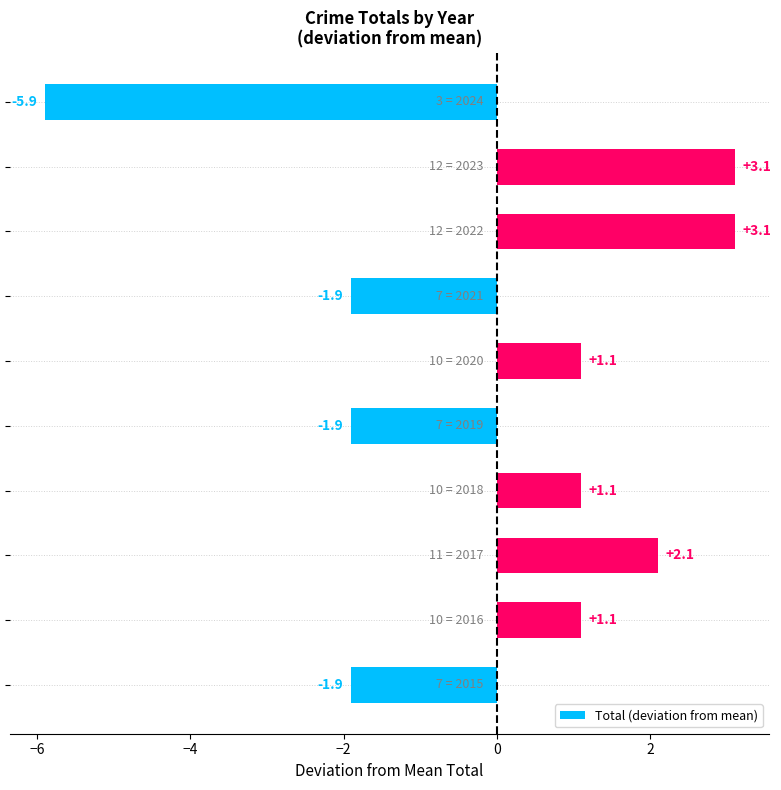

What is the maximum value shown in the chart?

3.1